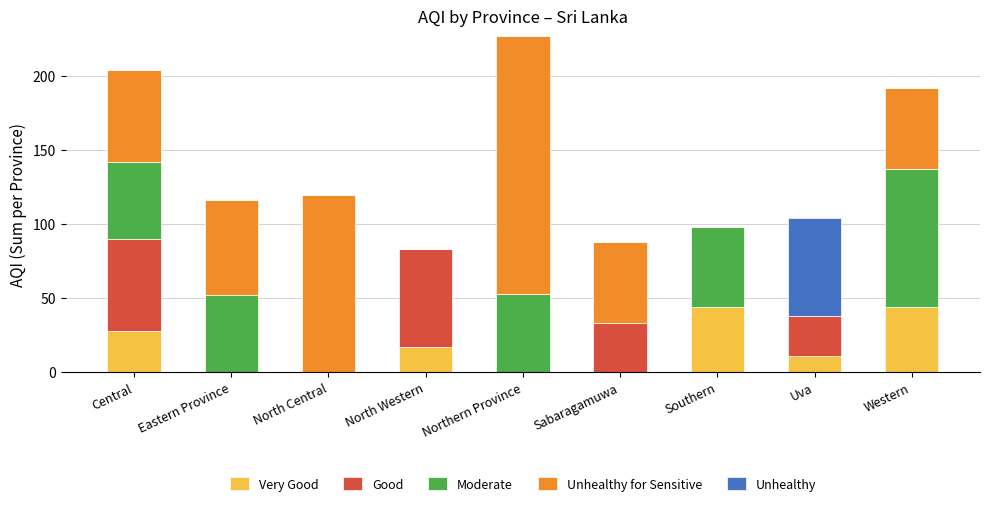

At which category is the sum across all series the highest?

Northern Province